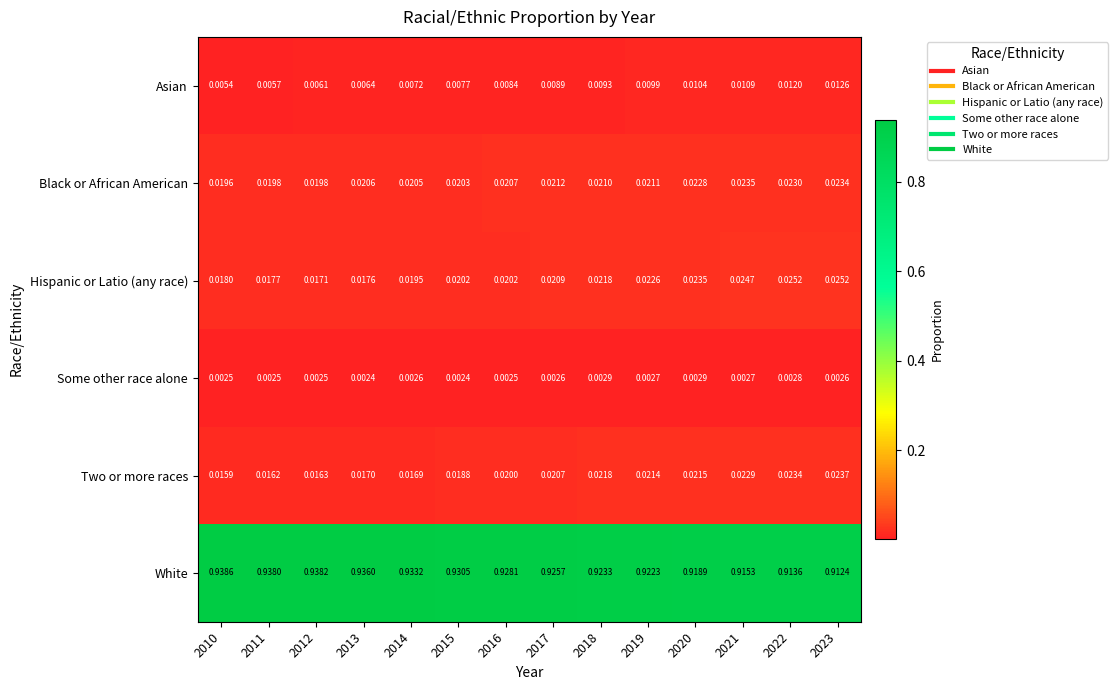

Is the value of White at 2011 greater than the value of Asian at 2020?

Yes